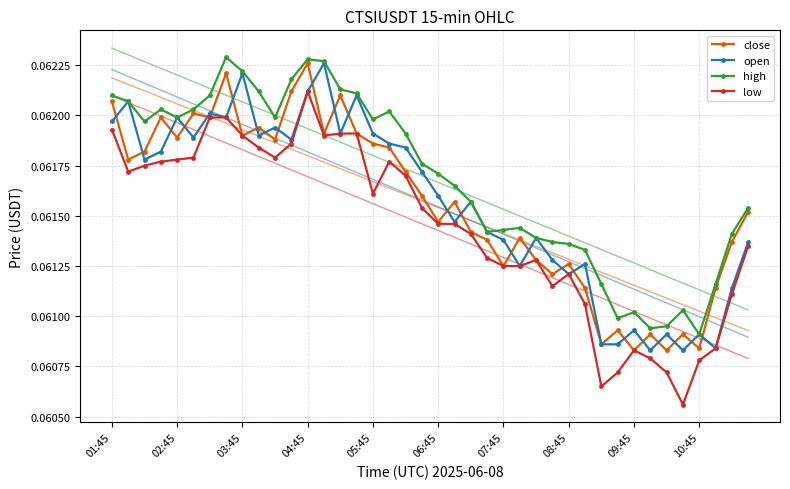

What is the sum of all open values?

2.5